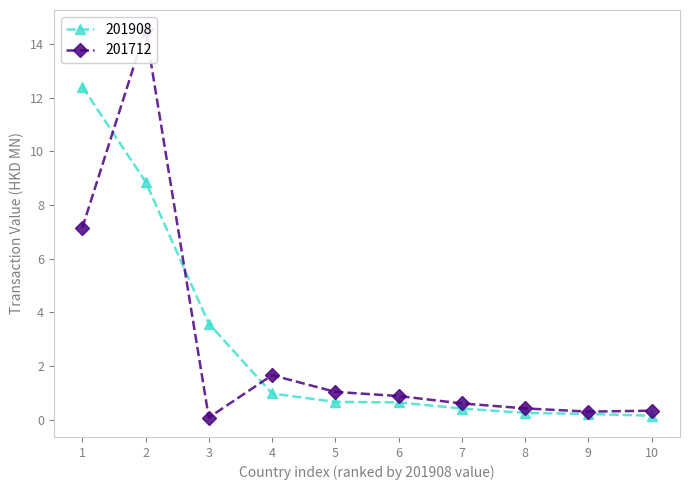

At which label is 201908 closest to 6?

3